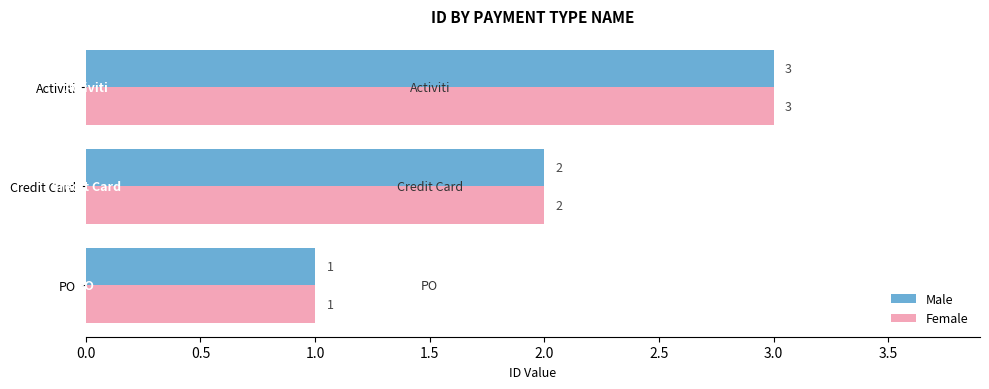

Is the value of Female at Activiti greater than the value of Male at PO?

Yes